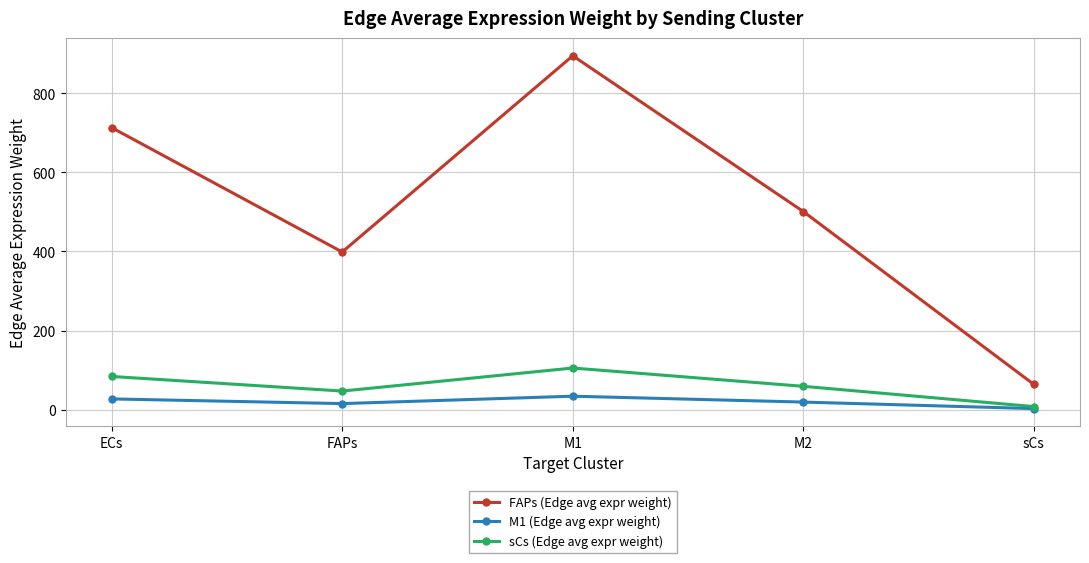

What are all the series names shown in the legend?

FAPs (Edge avg expr weight), M1 (Edge avg expr weight), sCs (Edge avg expr weight)